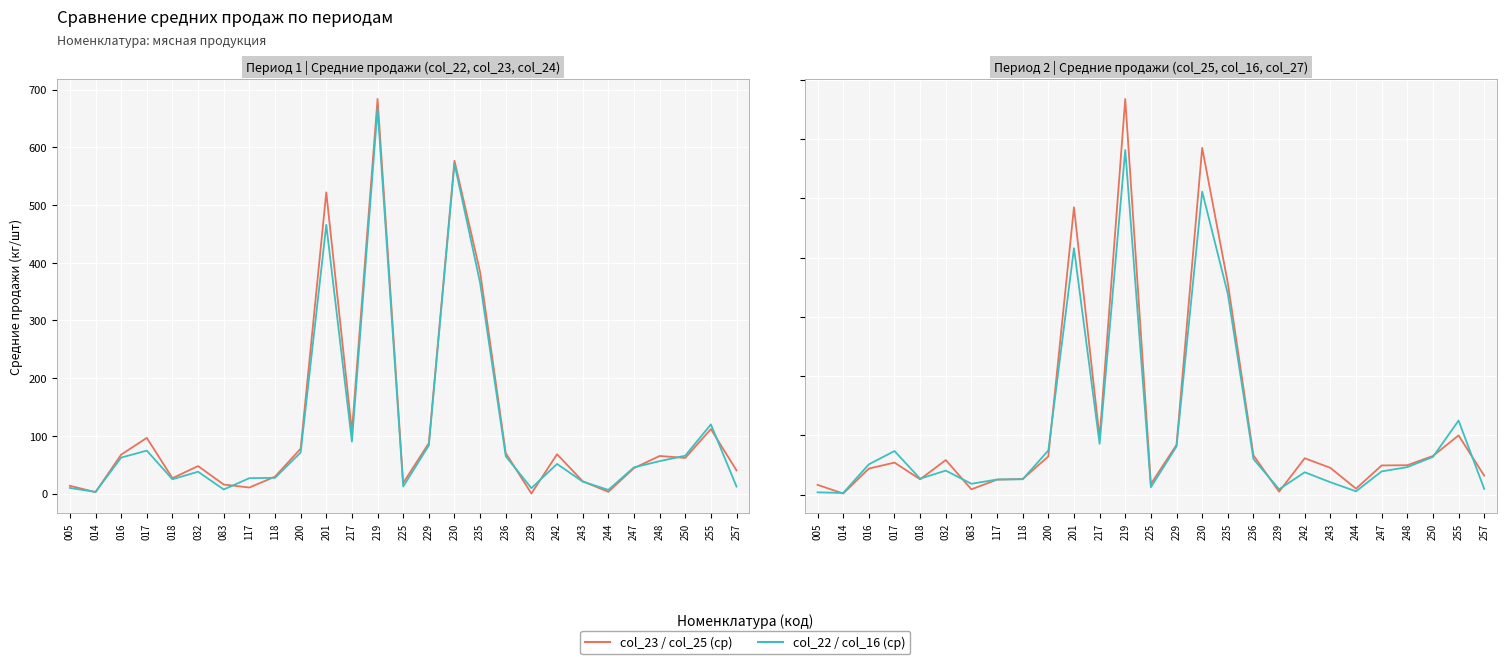

True or false: col_16 (ср нов) and col_22 (ср) intersect in this chart.

True